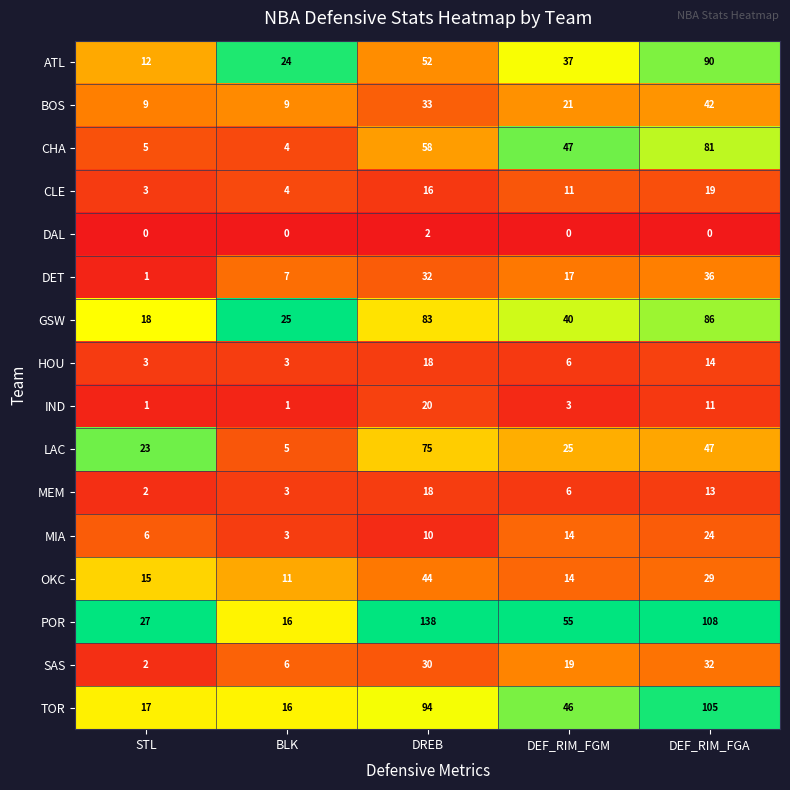

Where does the LAC series first go above 25?

DREB